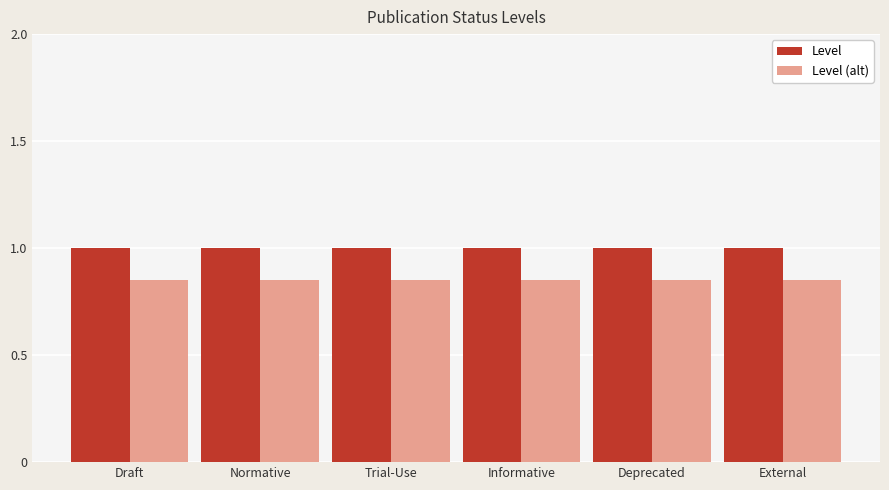

Read the Level value at Deprecated.

1.0